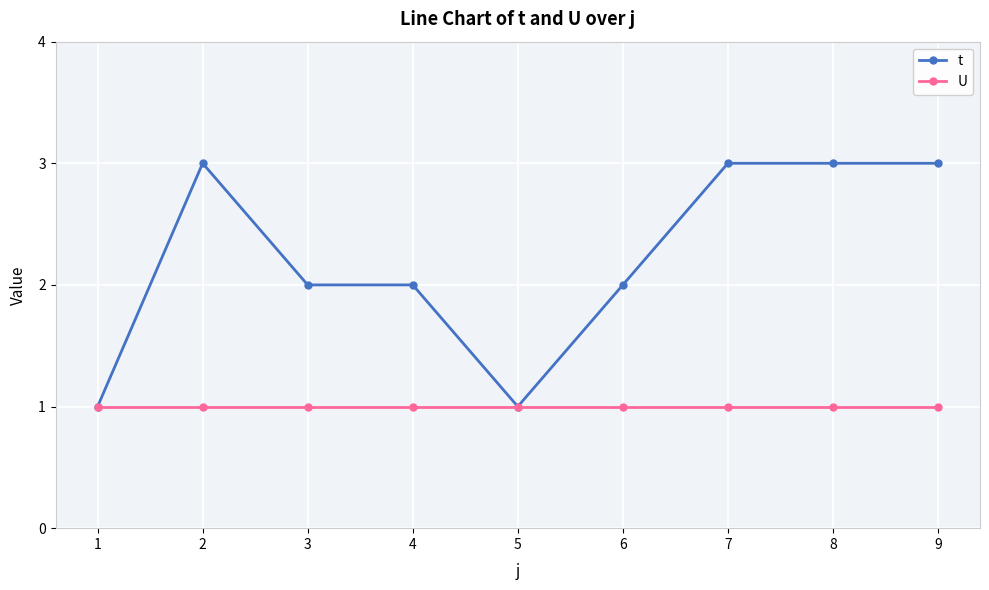

Between 1 and 2, which series saw the biggest shift?

t